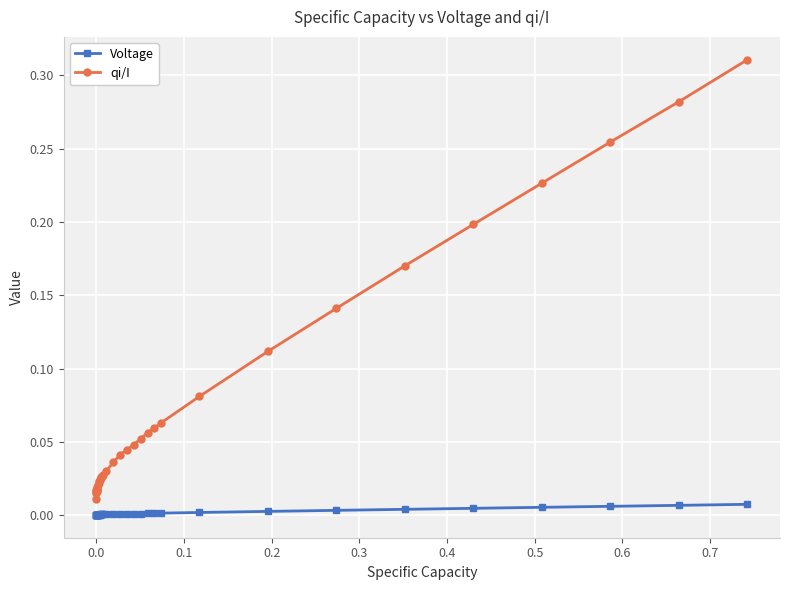

List the series in order of their overall mean, lowest first.

Voltage, qi/I